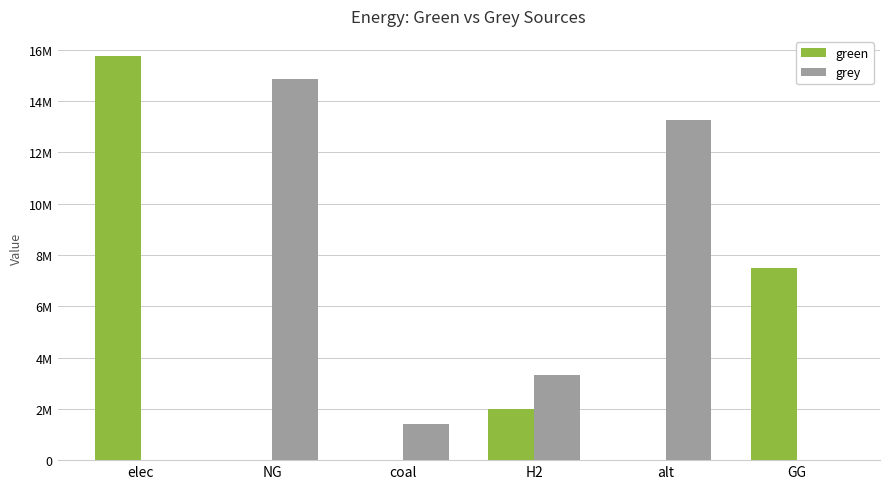

What are all the series names shown in the legend?

green, grey